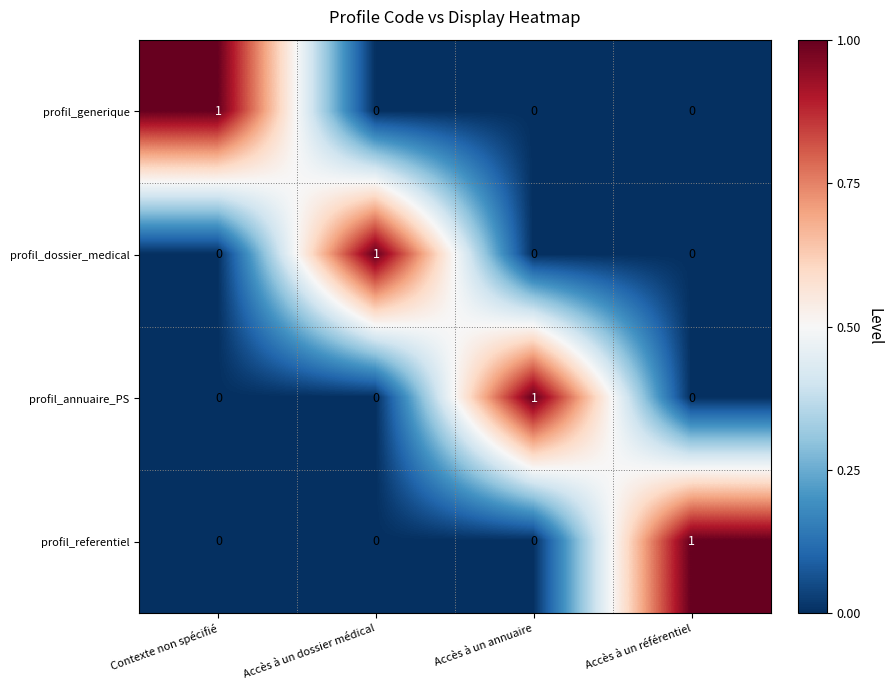

Count the profil_annuaire_PS values in the range 0 to 1.

4